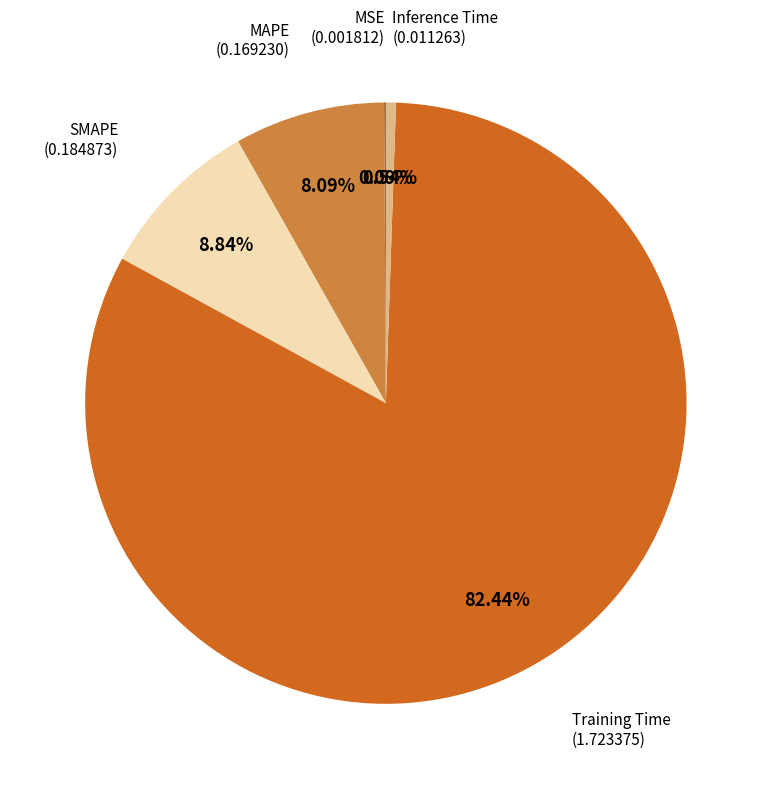

Does any single category account for the majority?

Yes